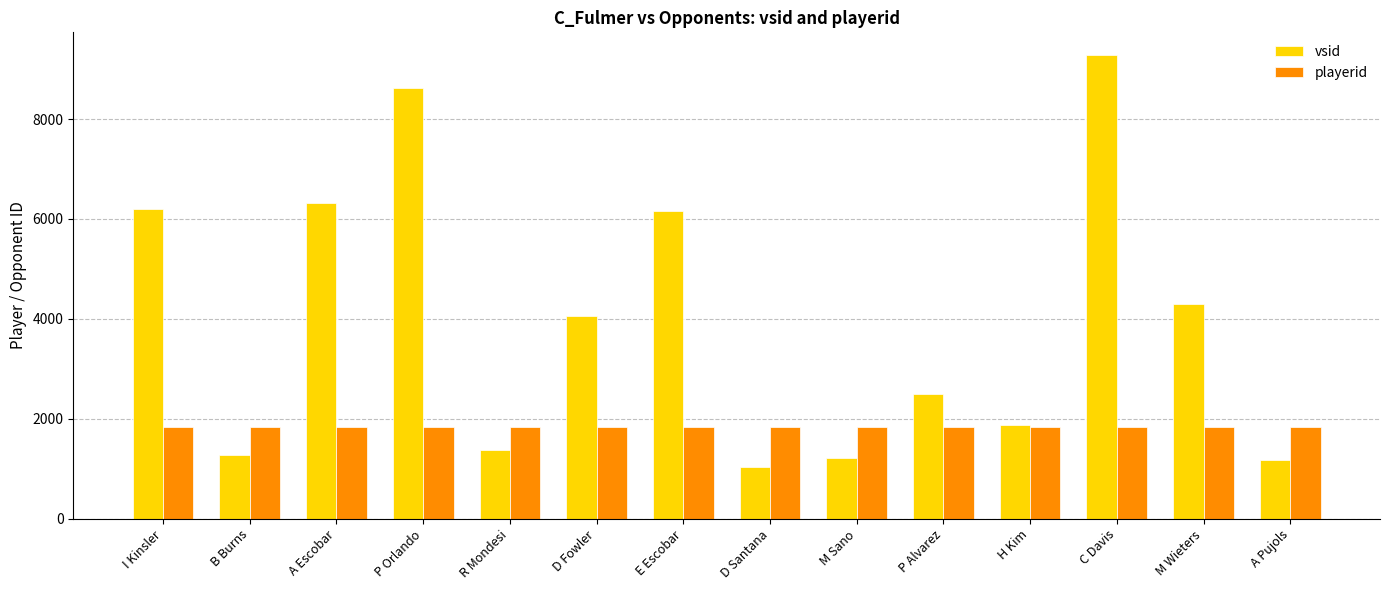

What is the spread (max minus min) of values at D Fowler?

2231